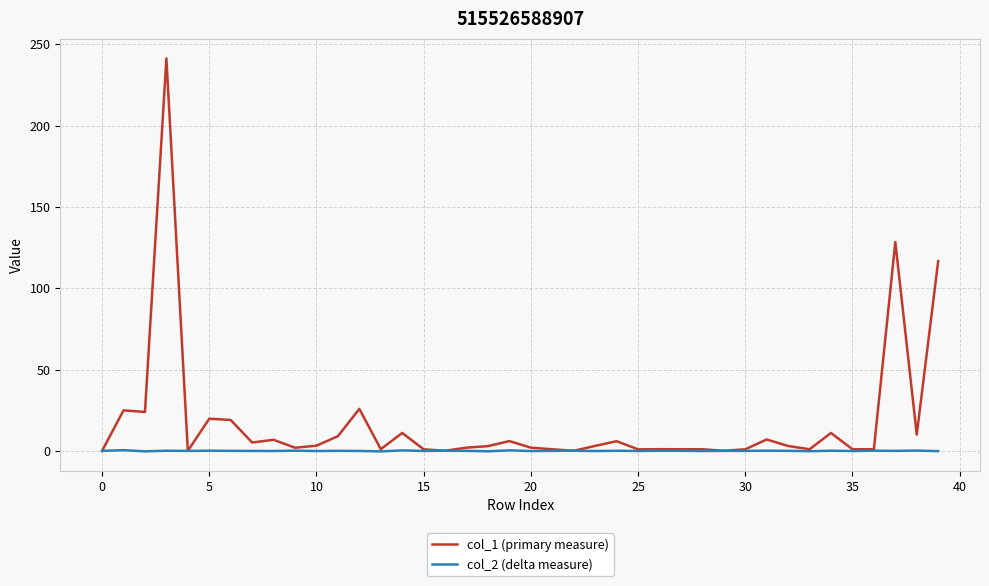

What is the maximum value for col_1 (primary measure)?

241.3